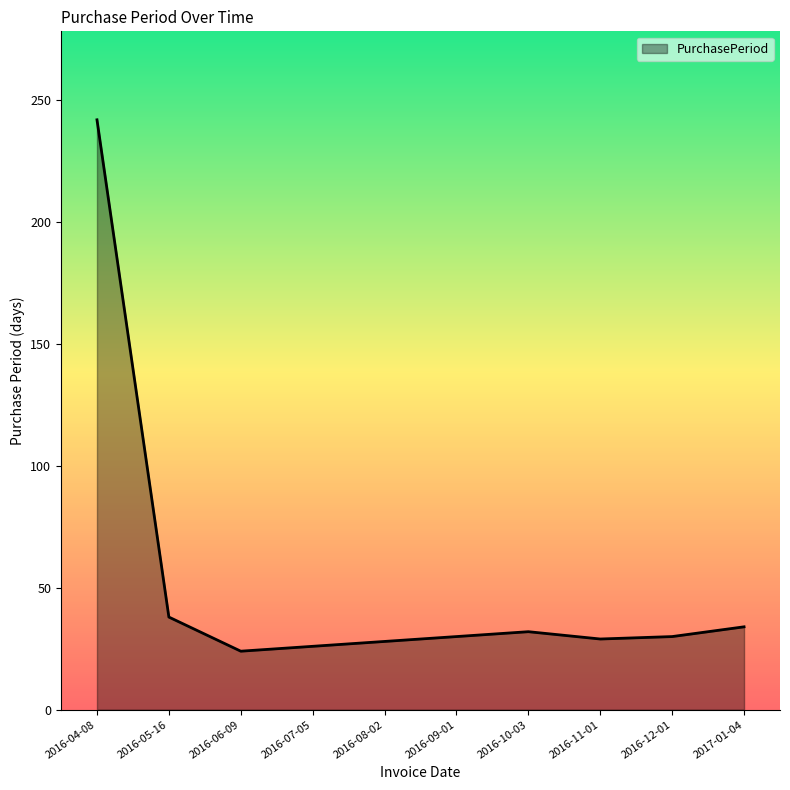

What is the difference between the second highest and second lowest values?

12